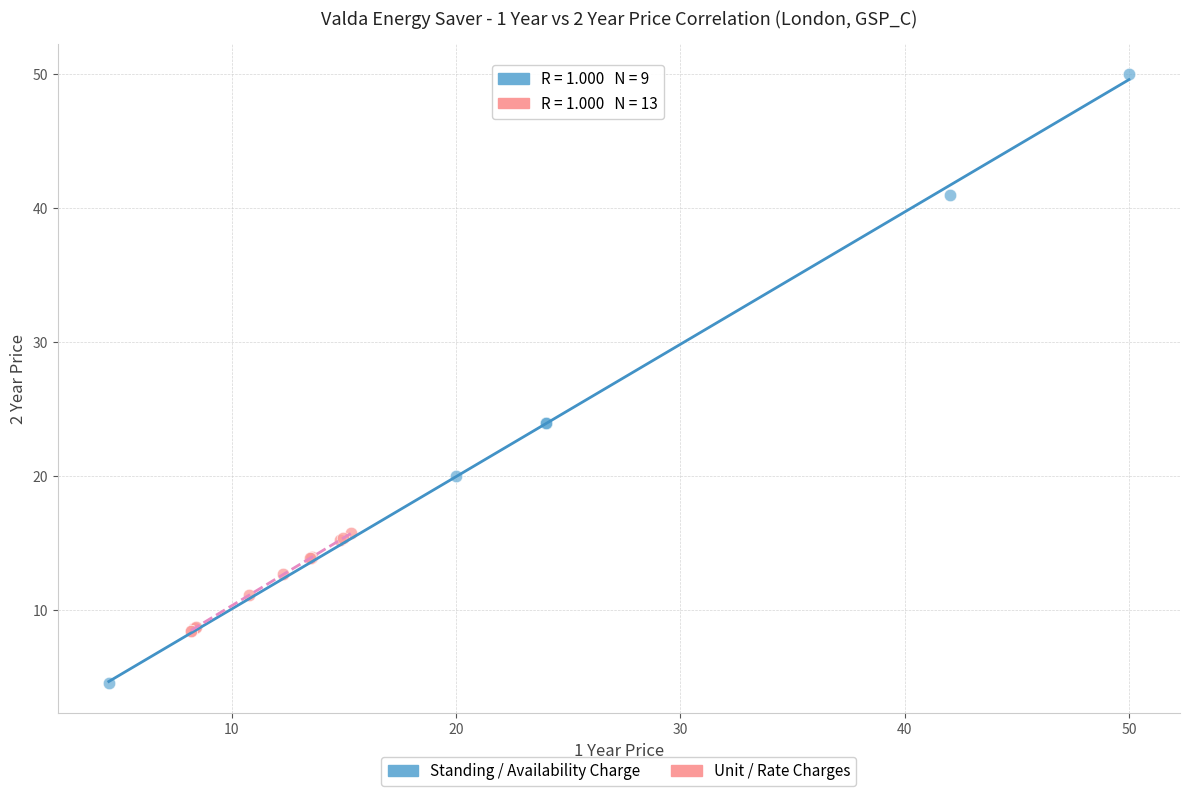

Which series has the largest Y range (max minus min)?

Standing / Availability Charge